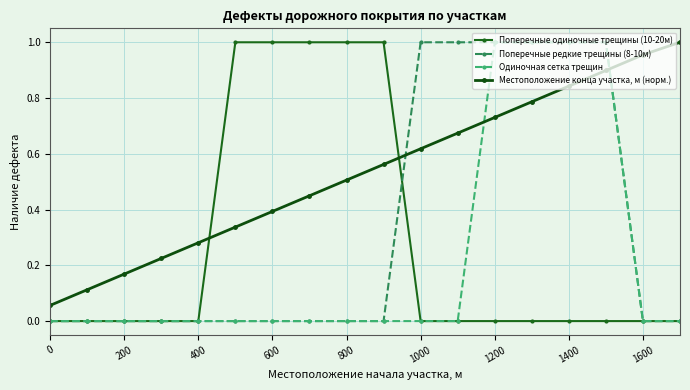

Is this an area chart (filled region under the line)?

No